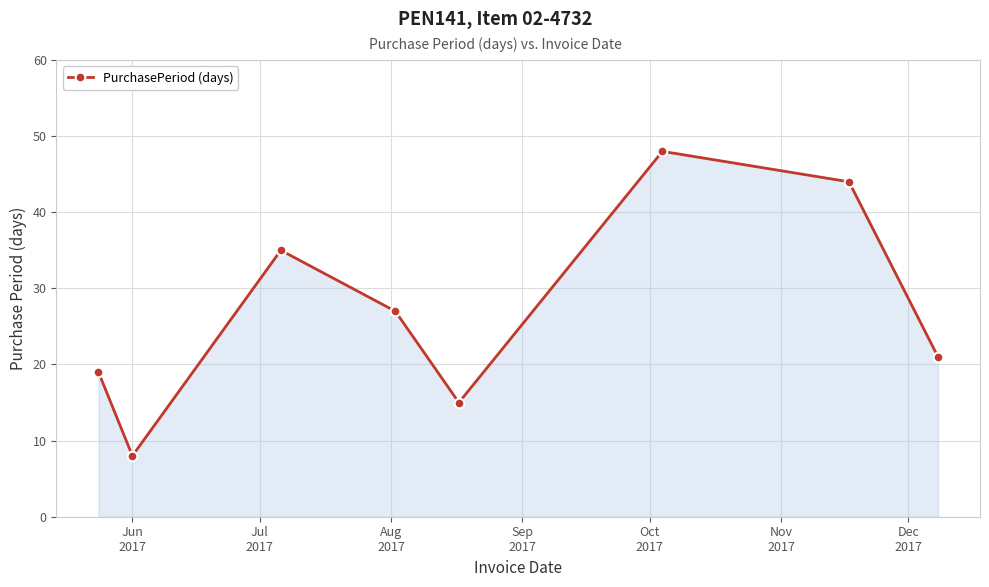

Does the chart display data point markers on the line(s)?

Yes